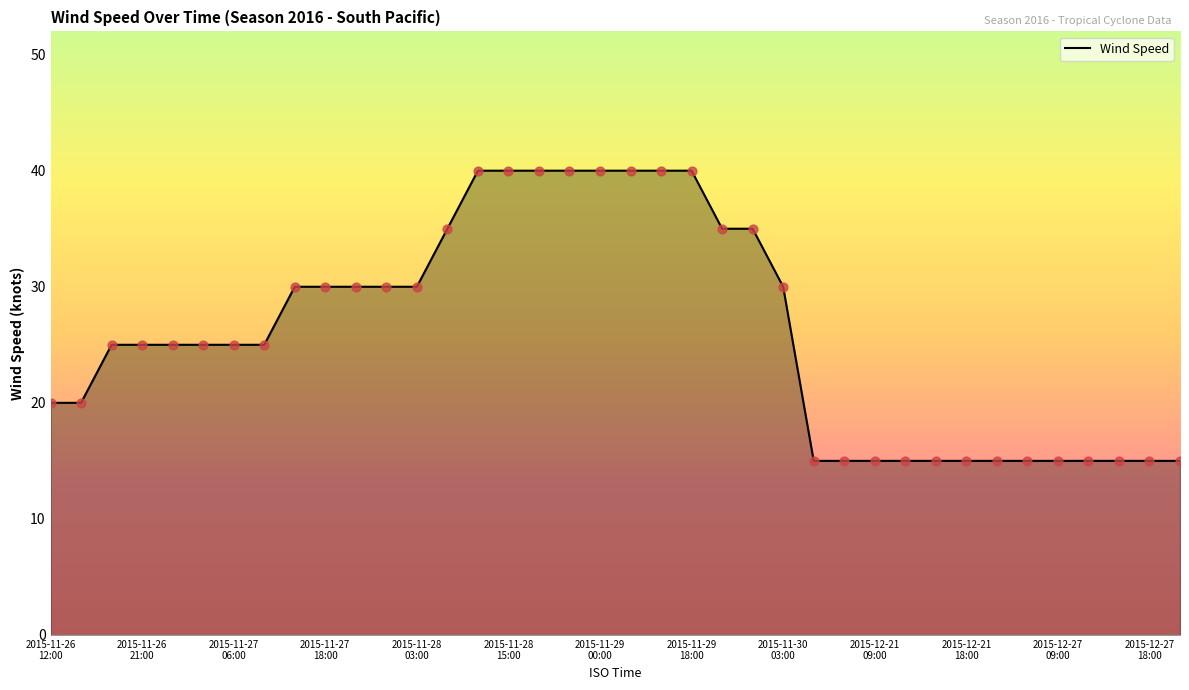

What is the difference between the maximum and minimum values?

25